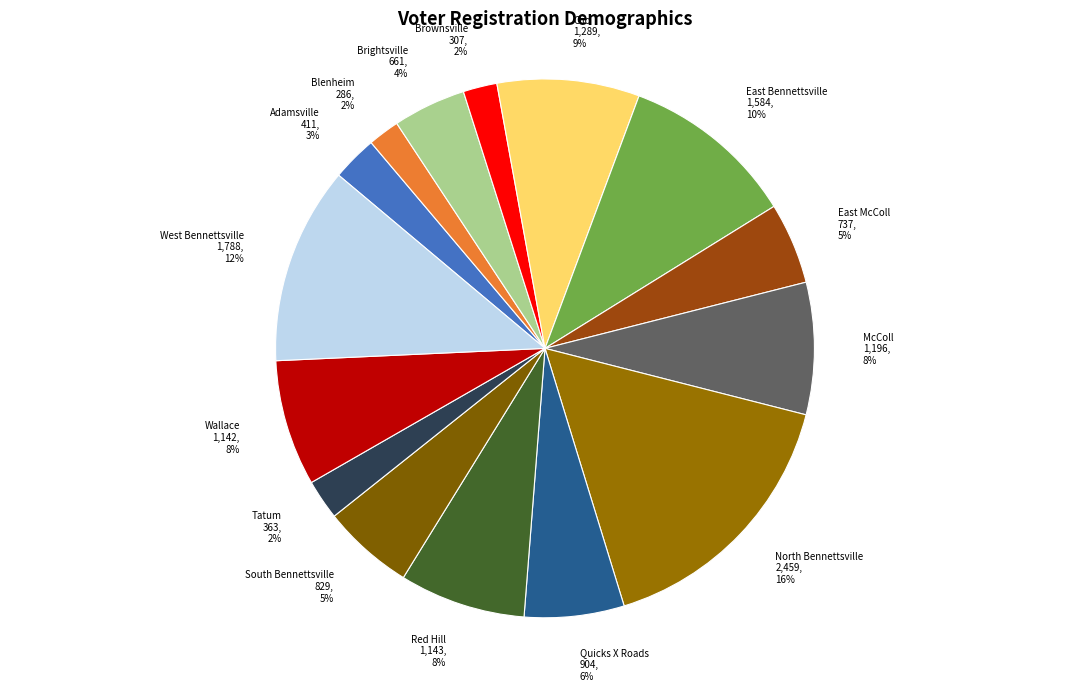

Is there a majority slice in this chart?

No